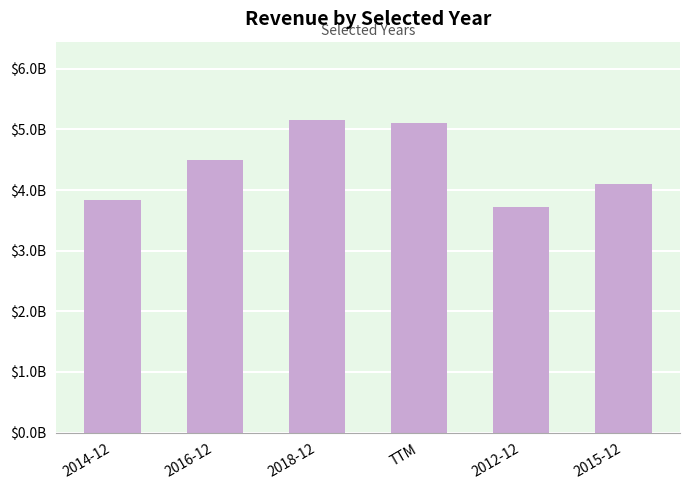

Reading left to right, transcribe all the data shown in this chart.

2014-12=3838700000	2016-12=4488500000	2018-12=5159200000	TTM=5103200000	2012-12=3717600000	2015-12=4105700000